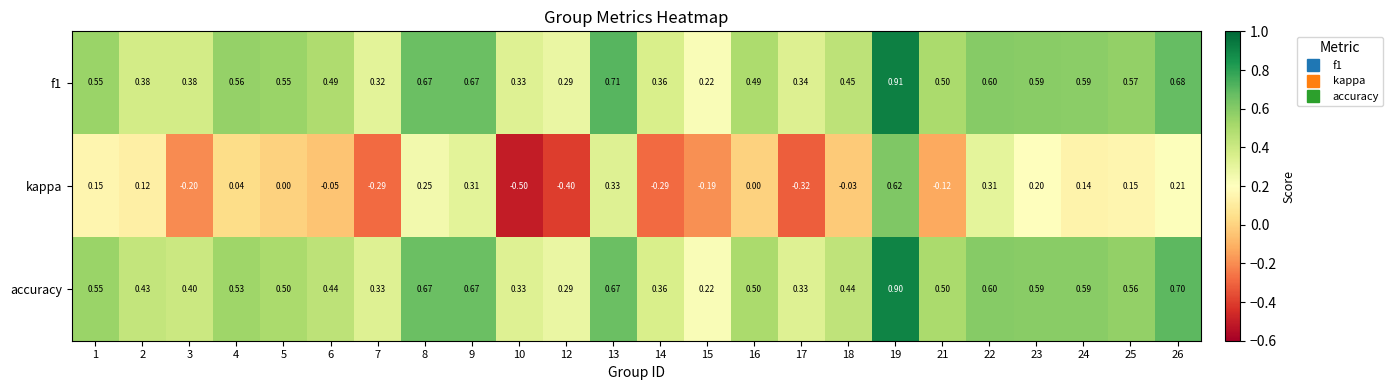

Which series has the widest spread of values?

kappa